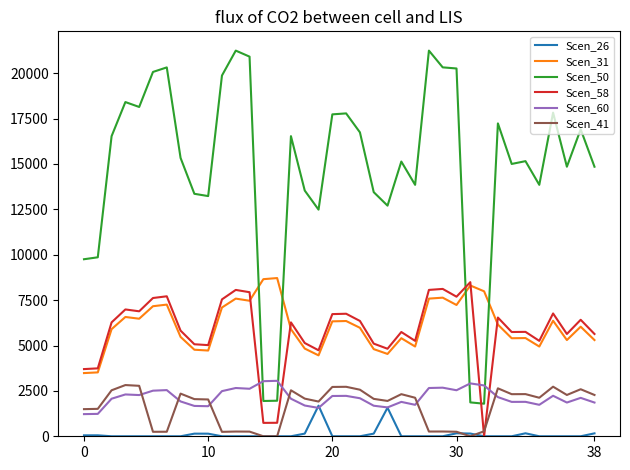

True or false: Scen_50 and Scen_31 intersect in this chart.

True